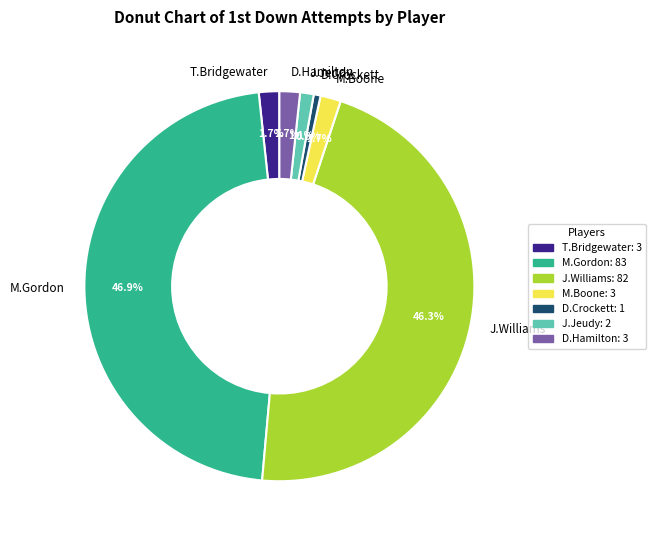

What percentage do D.Hamilton and J.Williams together represent?

48.0%